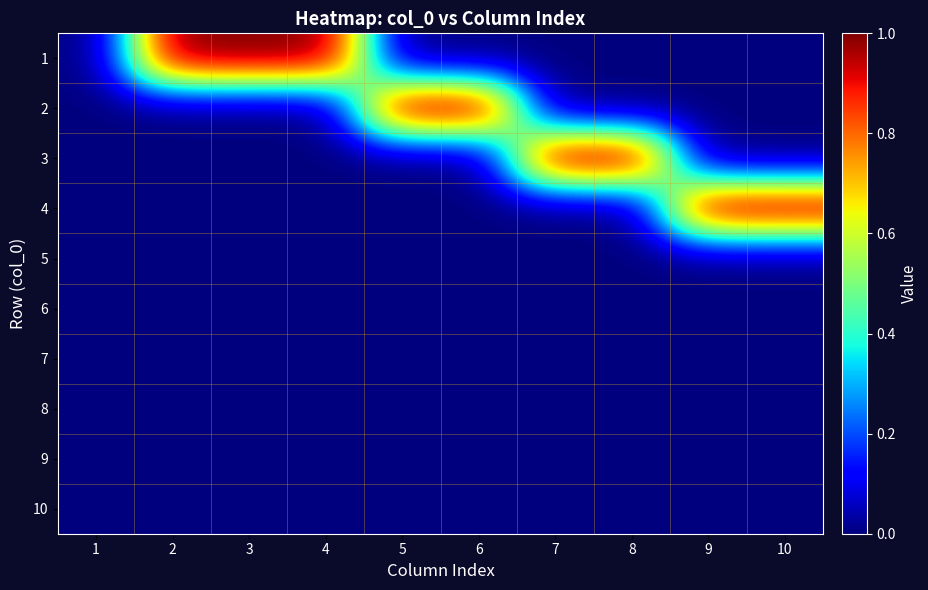

Which has a higher value, 9 or 2?

2